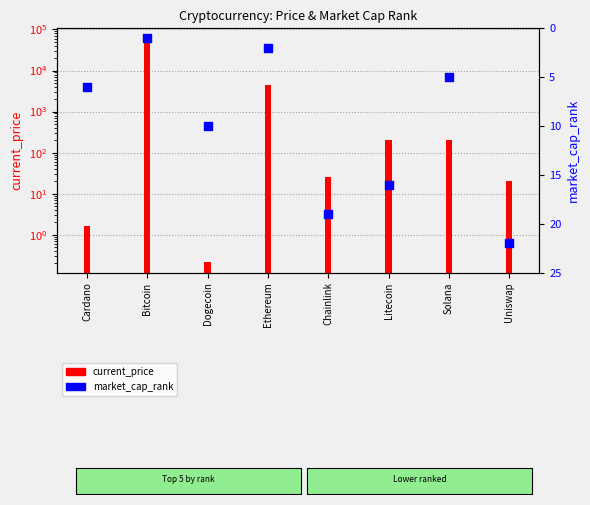

Which series contains the lowest Y value?

current_price